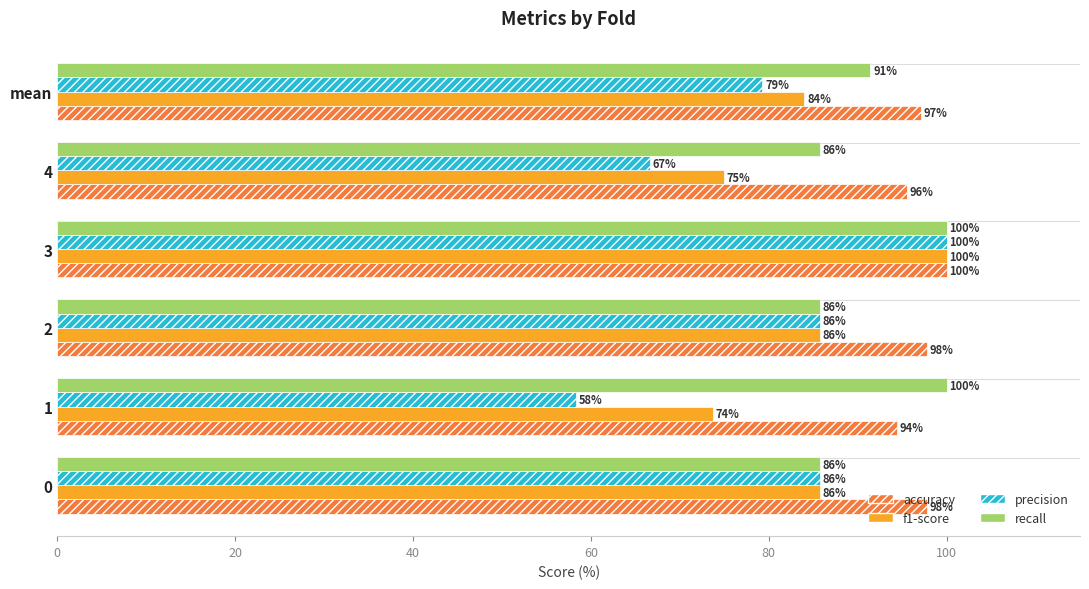

At which category is the sum across all series the highest?

3